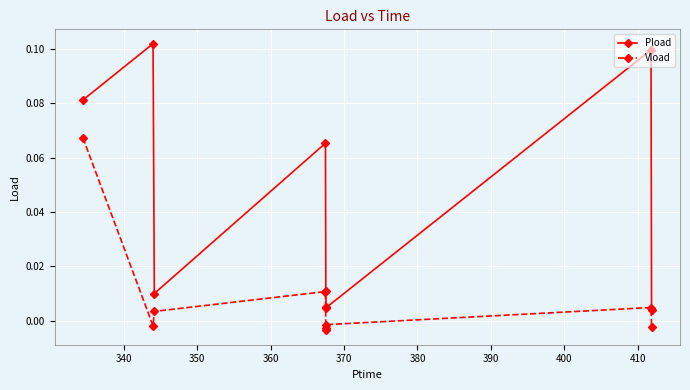

What is the sum of all Pload values?

0.4